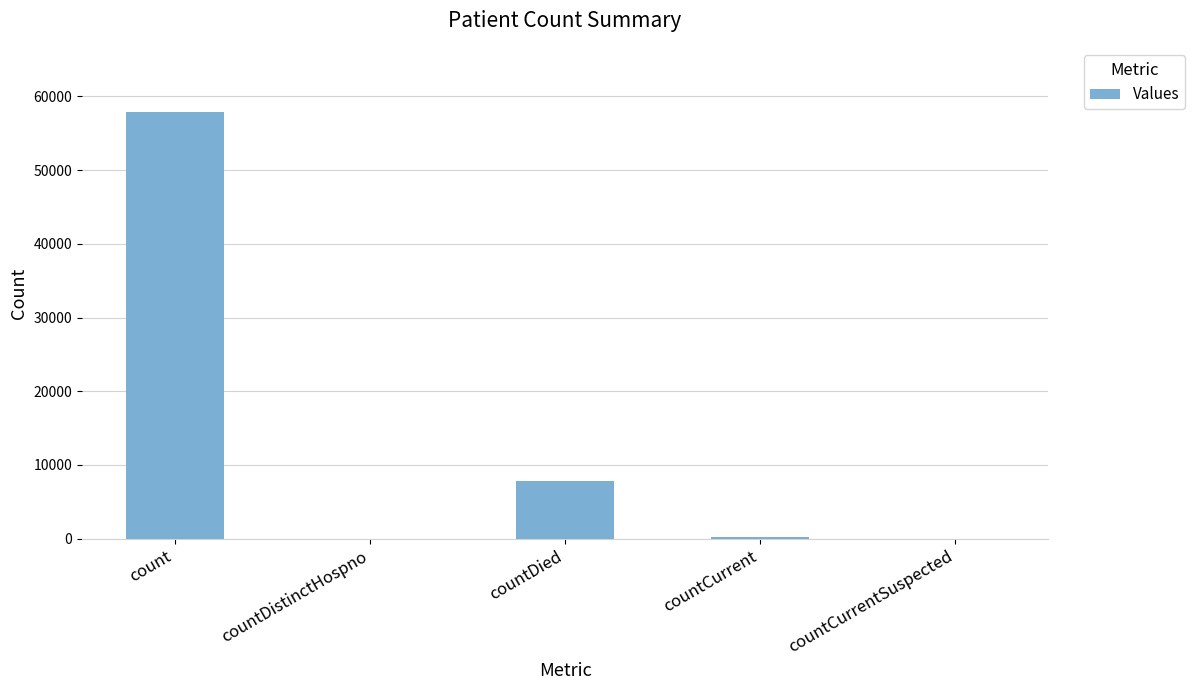

What is the sum of the values at countDied and count?

65698